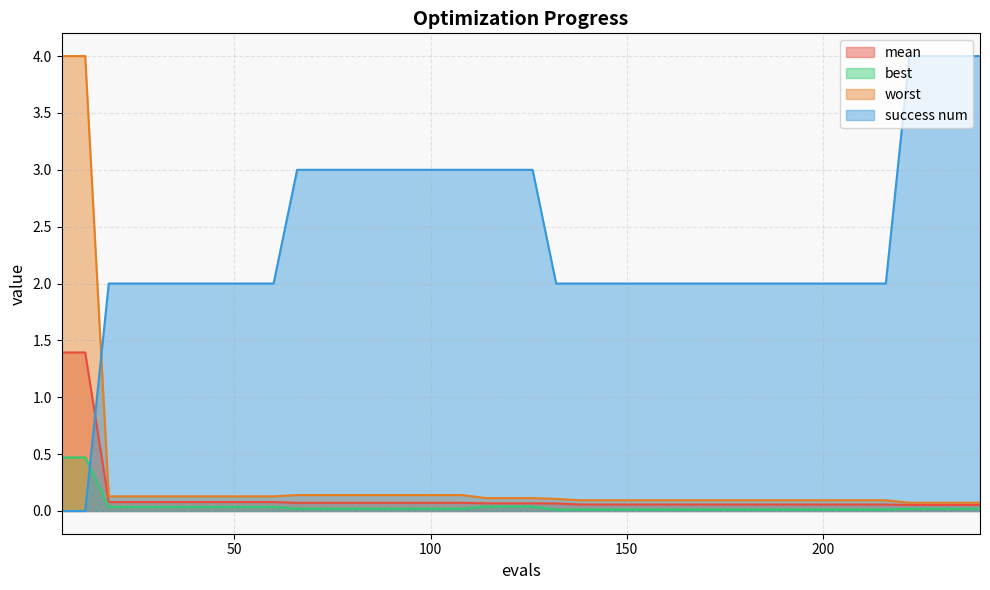

The value of worst at 108 is 0.2. True or false?

False